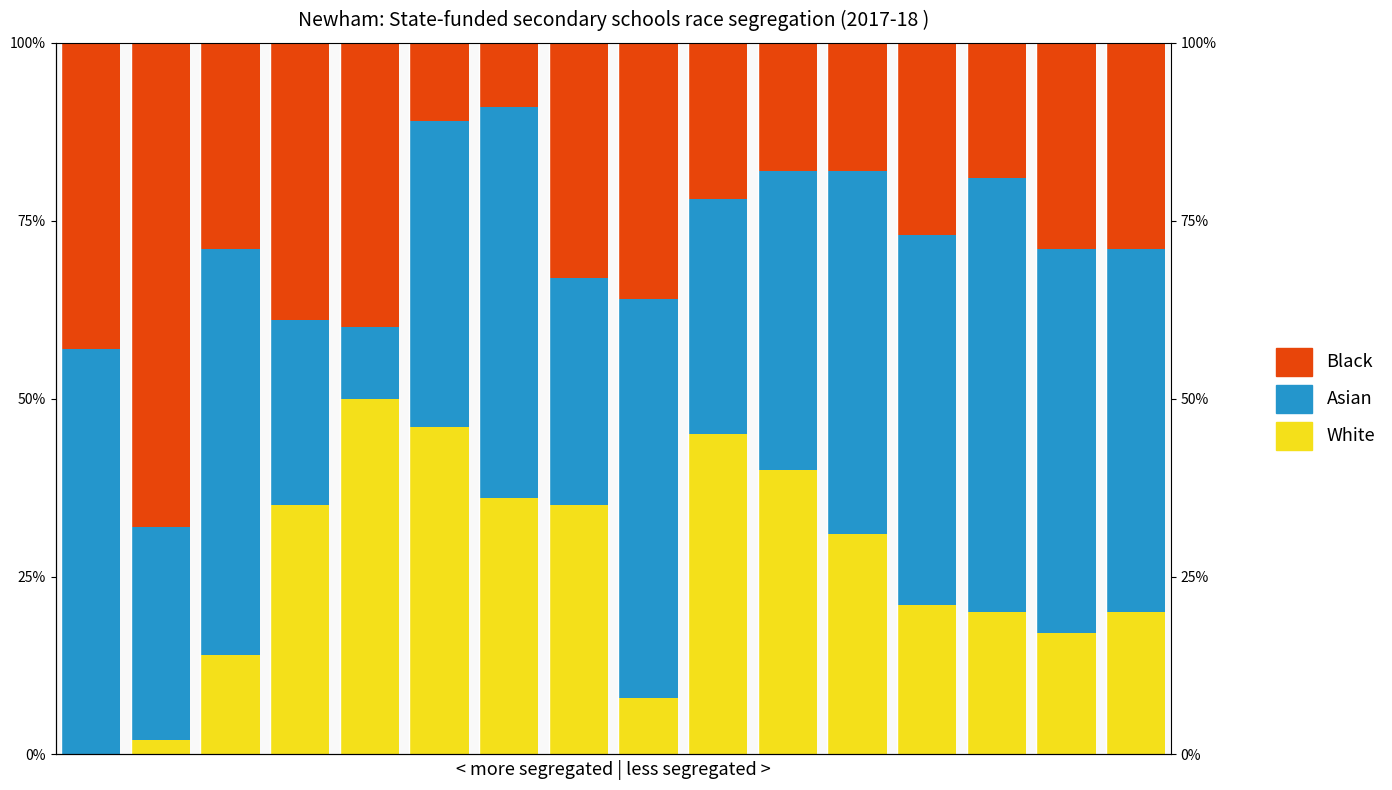

Which series has the largest total across all categories?

Asian